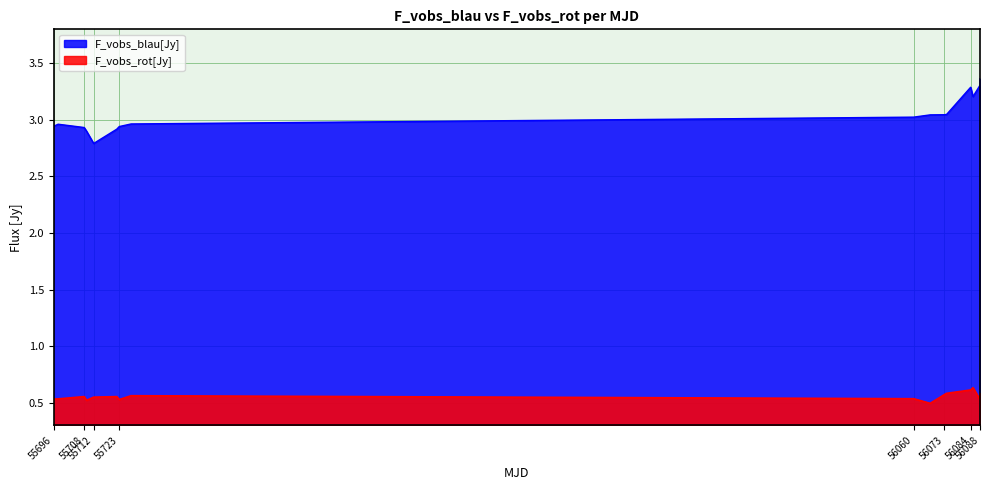

Where is the first local minimum for F_vobs_blau[Jy]?

55712